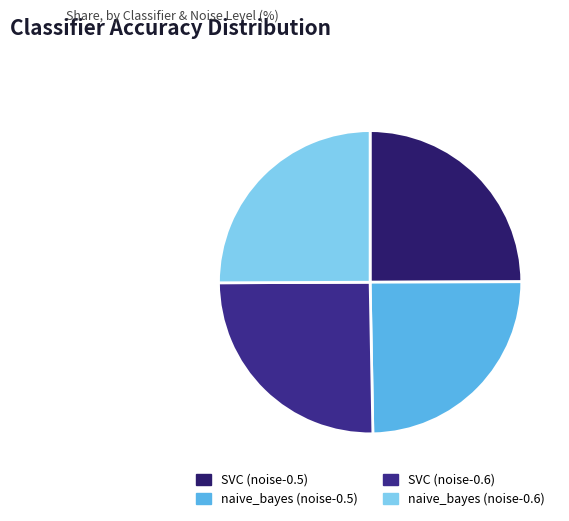

Count the number of slices in the pie.

4